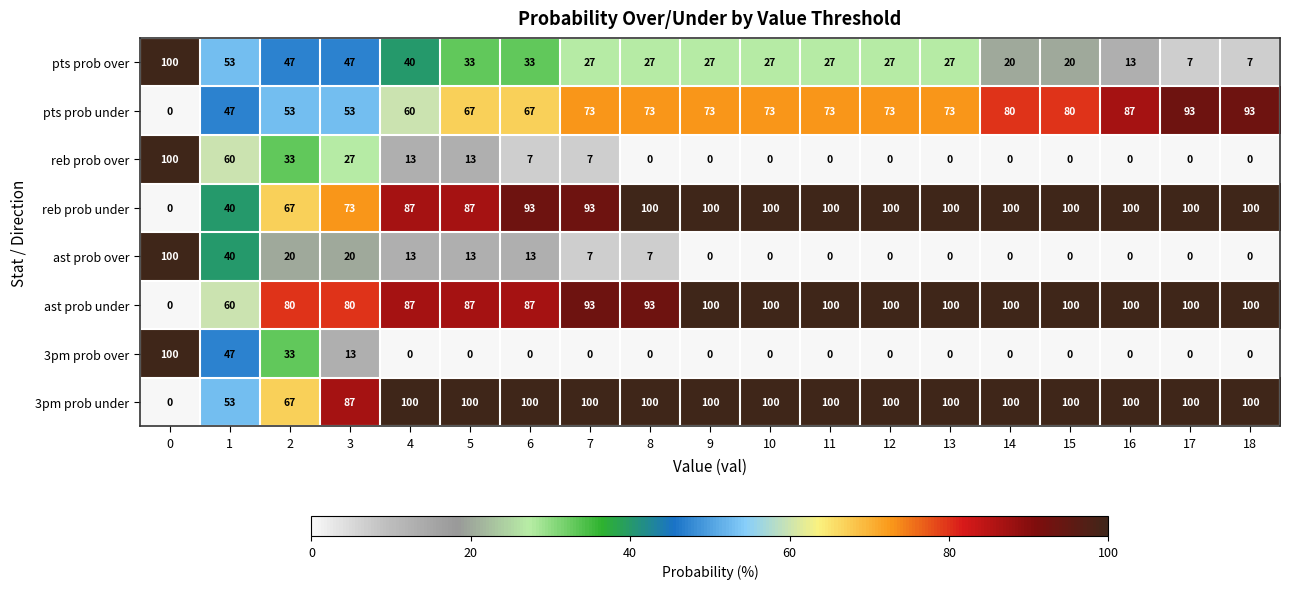

Which series has the largest total across all categories?

3pm prob under